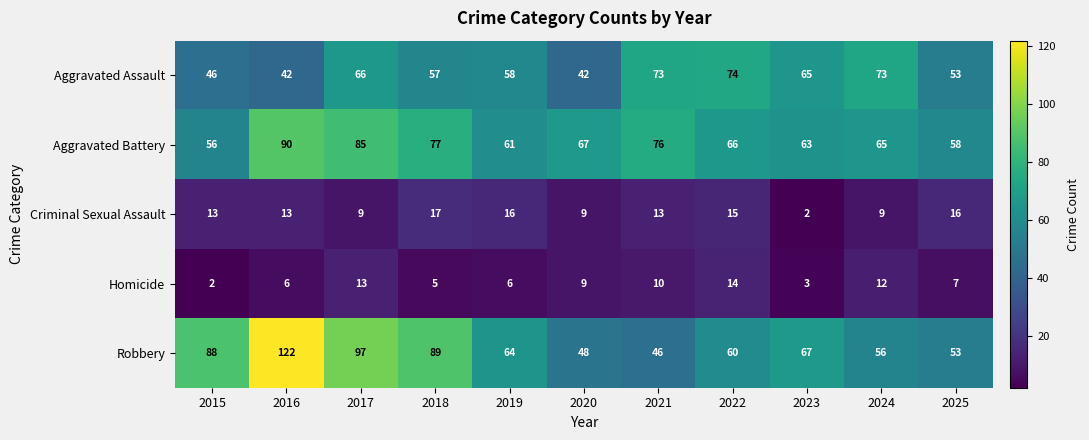

Where does the Aggravated Battery series first go above 66?

2016